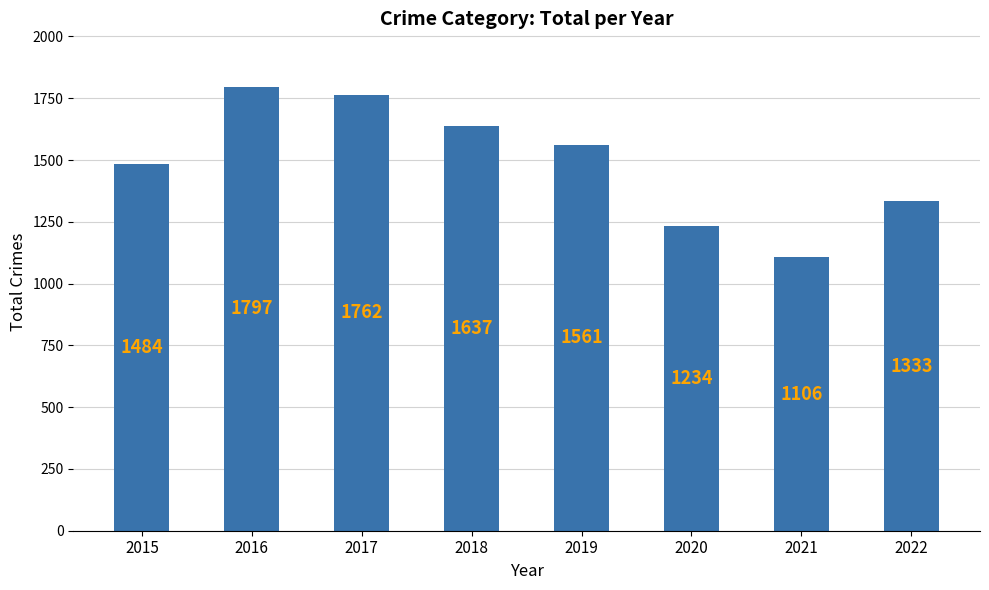

What is the minimum value shown in the chart?

1106